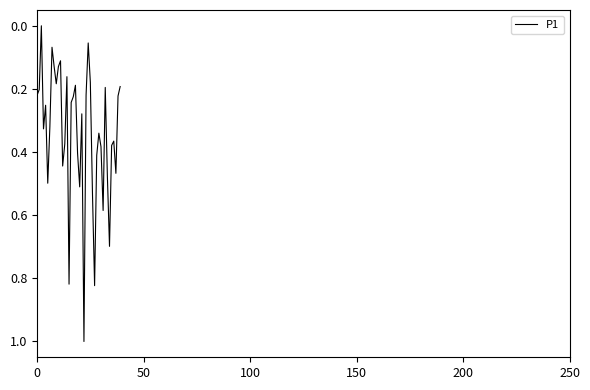

What is the greatest value displayed?

1.0